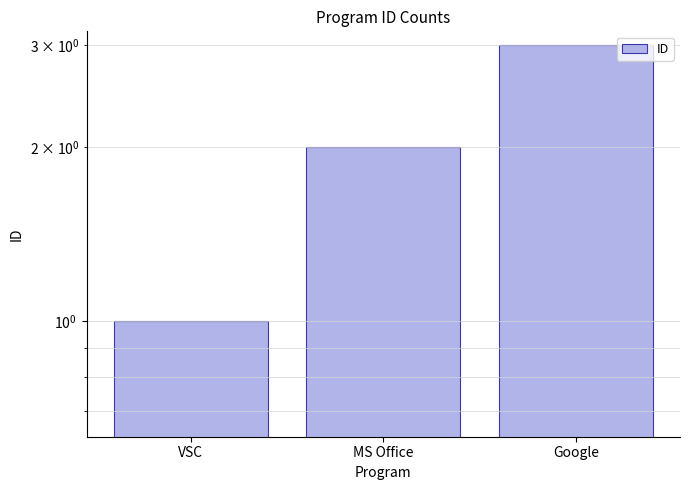

Is it true that the value at Google is 3?

True